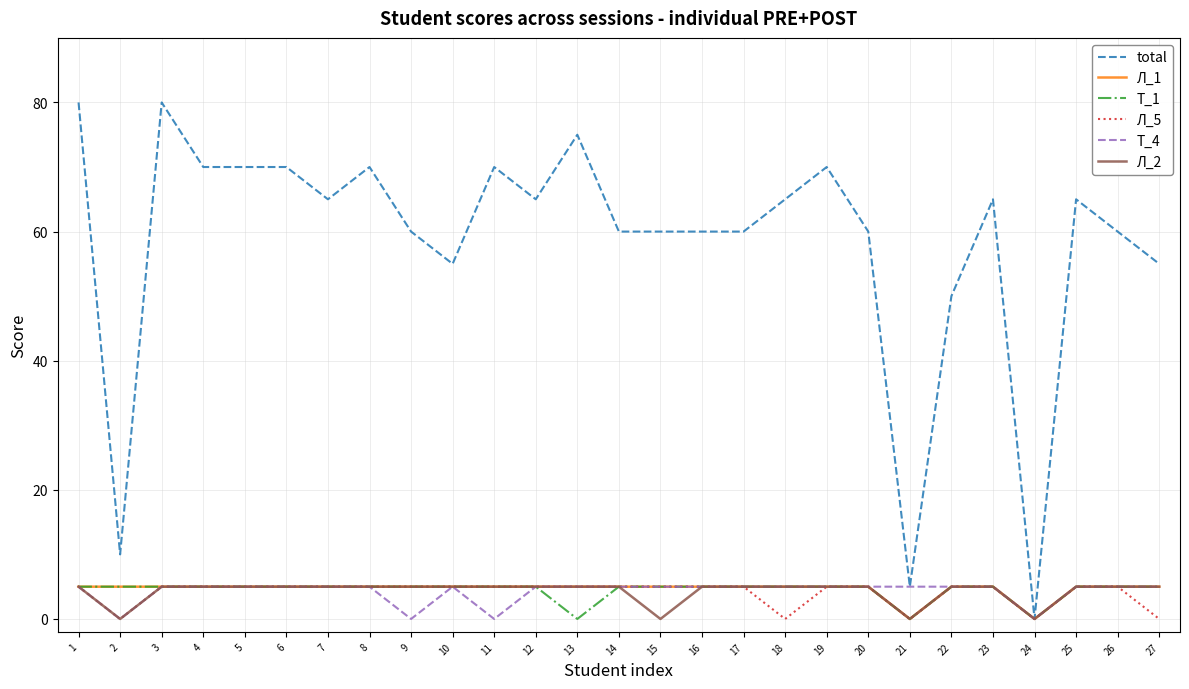

Where is total nearest to the value 40?

22